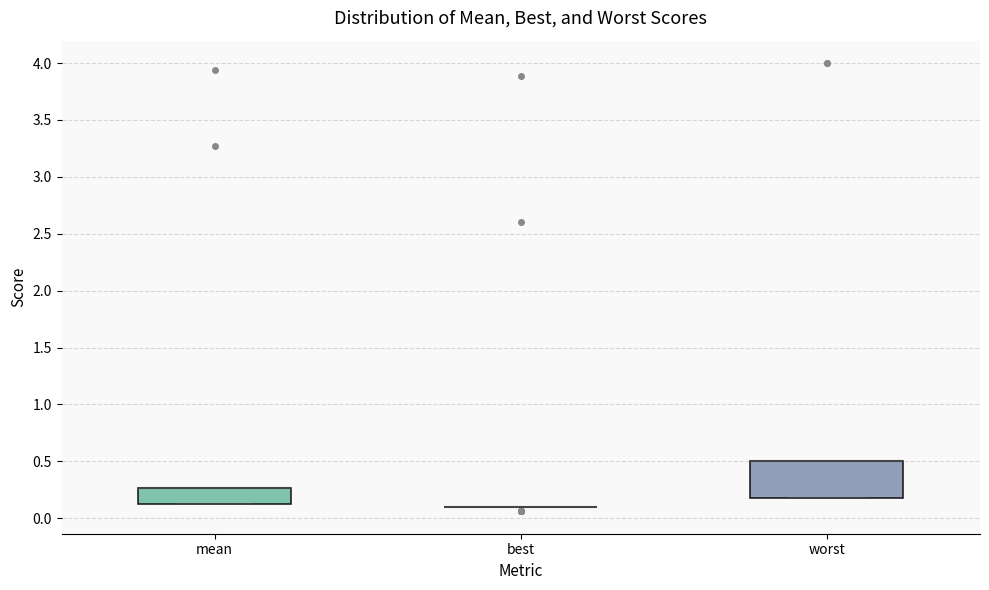

Where is the lower edge of the box for worst on the y-axis? The values are not printed on the chart, so give them approximately, as read against the axis.

0.20